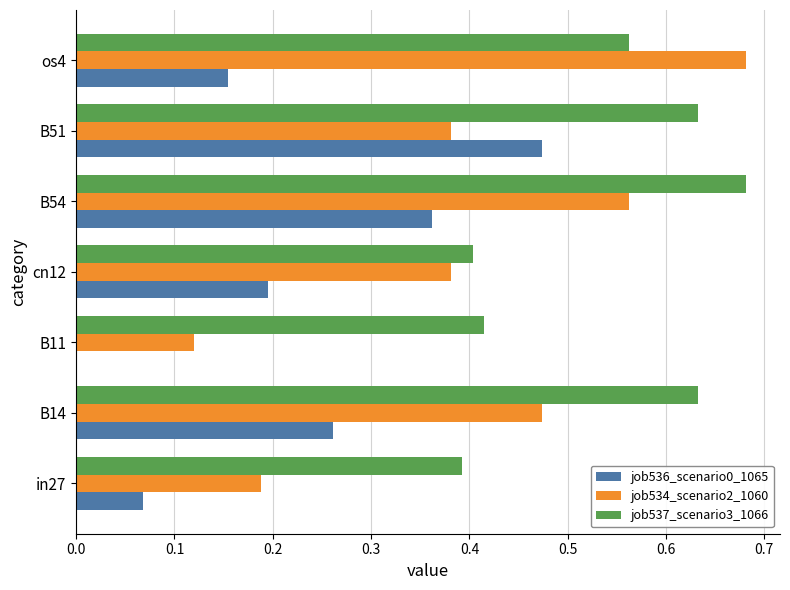

What is the total value across all series at B54?

1.6